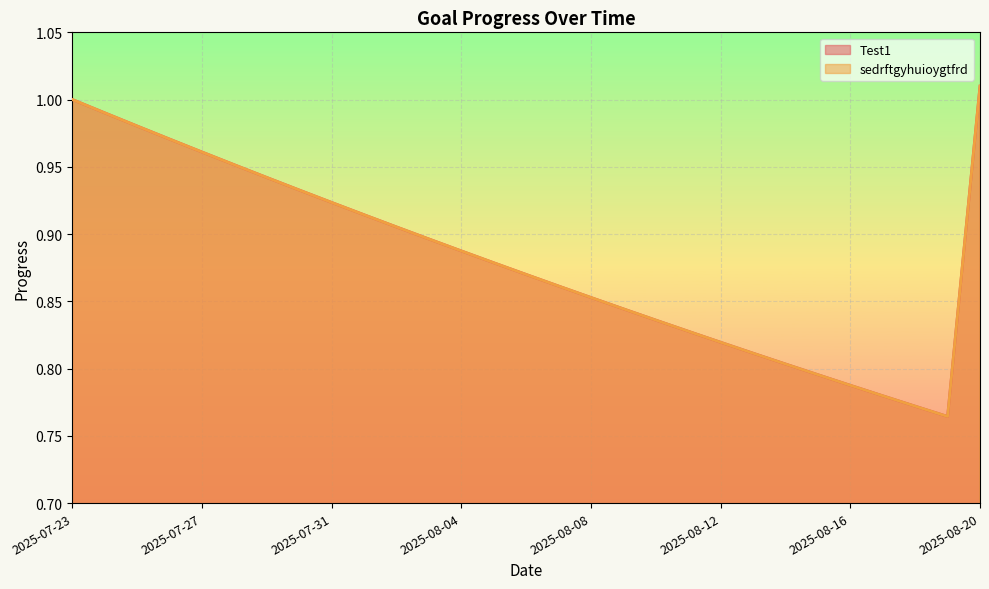

Count the number of data series in this chart.

2